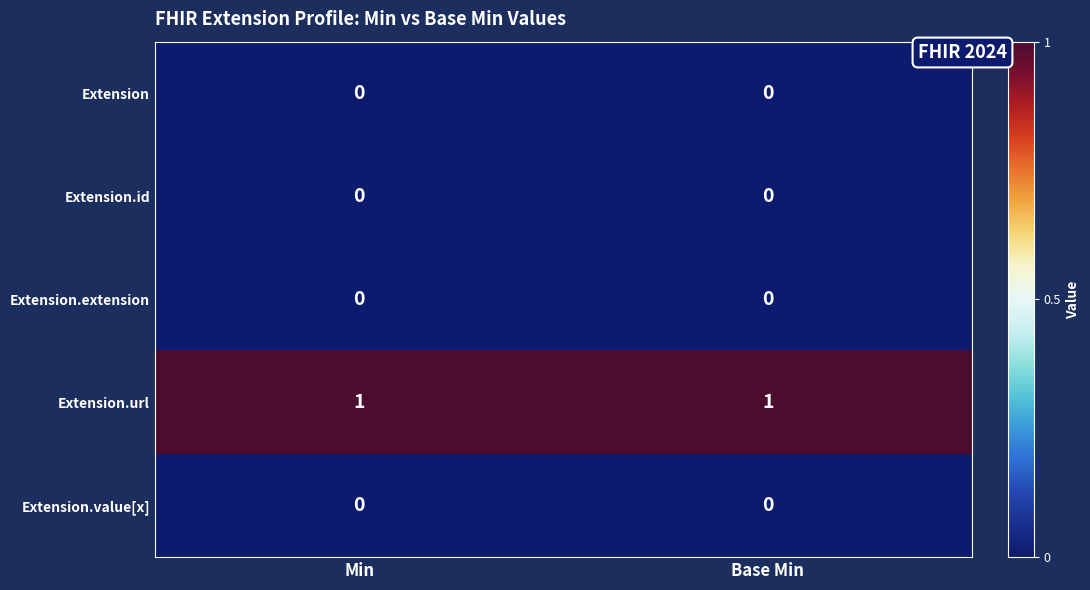

Is it true that Extension.url equals 0 at Base Min?

False